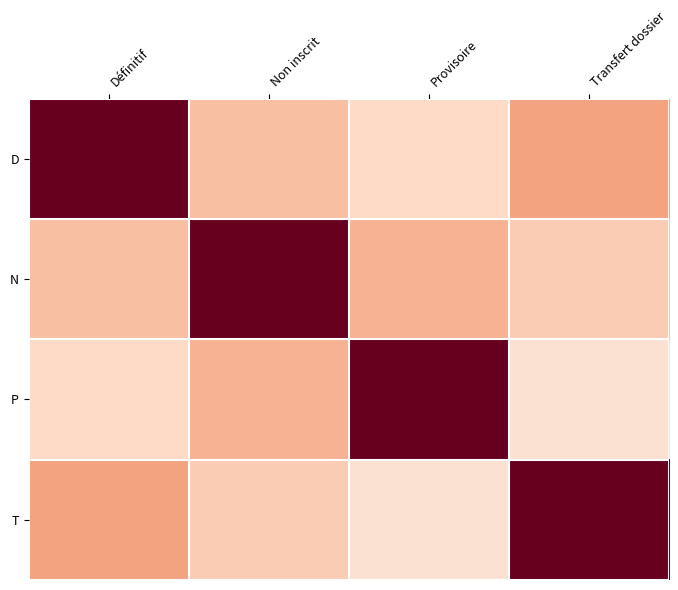

Which series changed the most between Définitif and Non inscrit?

D